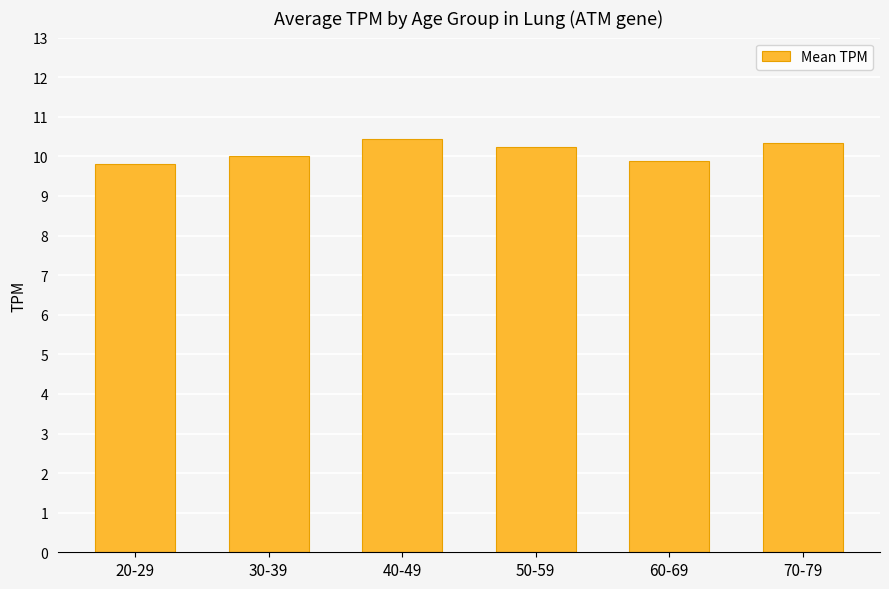

At which category does the chart reach its peak across all series?

40-49